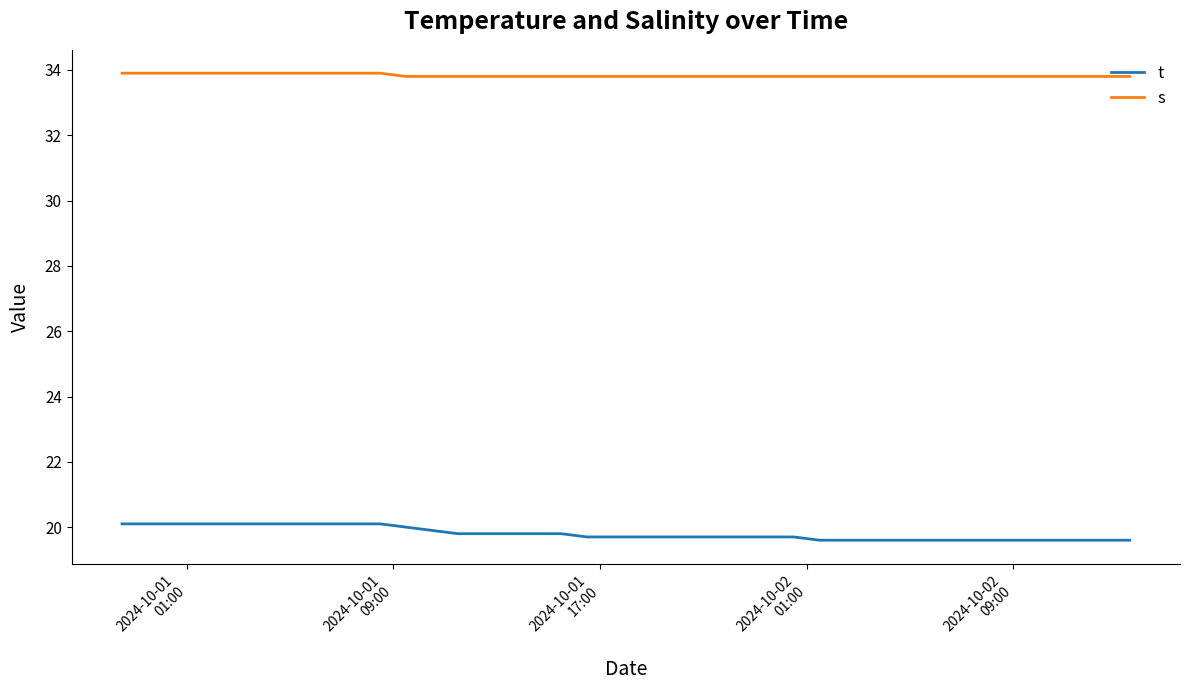

Which series has the largest total across all categories?

s